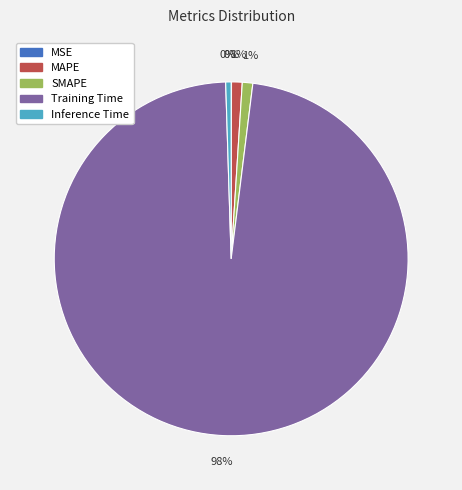

Do SMAPE and Training Time together represent more than half of the pie?

Yes